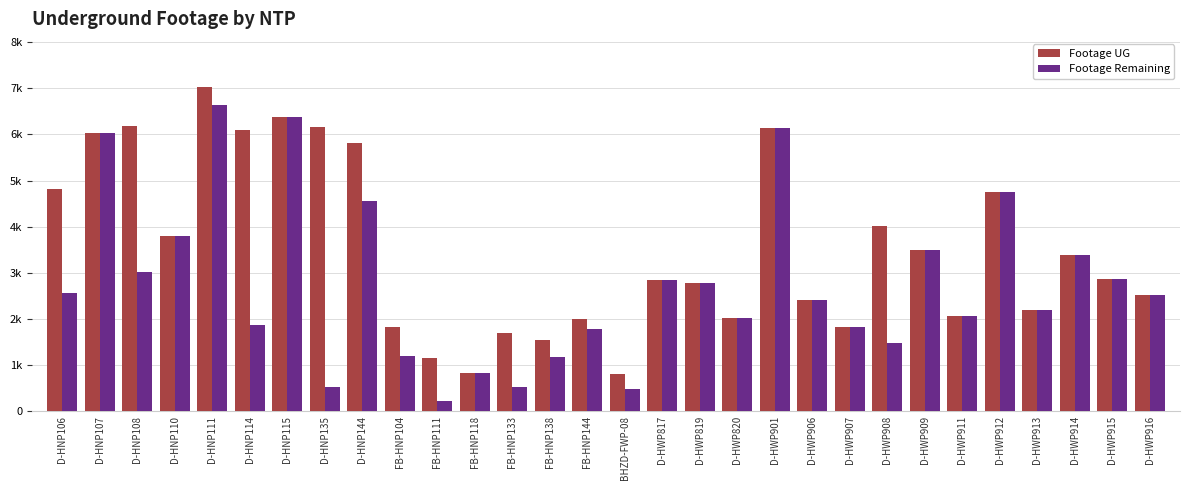

What are all the series names shown in the legend?

Footage UG, Footage Remaining